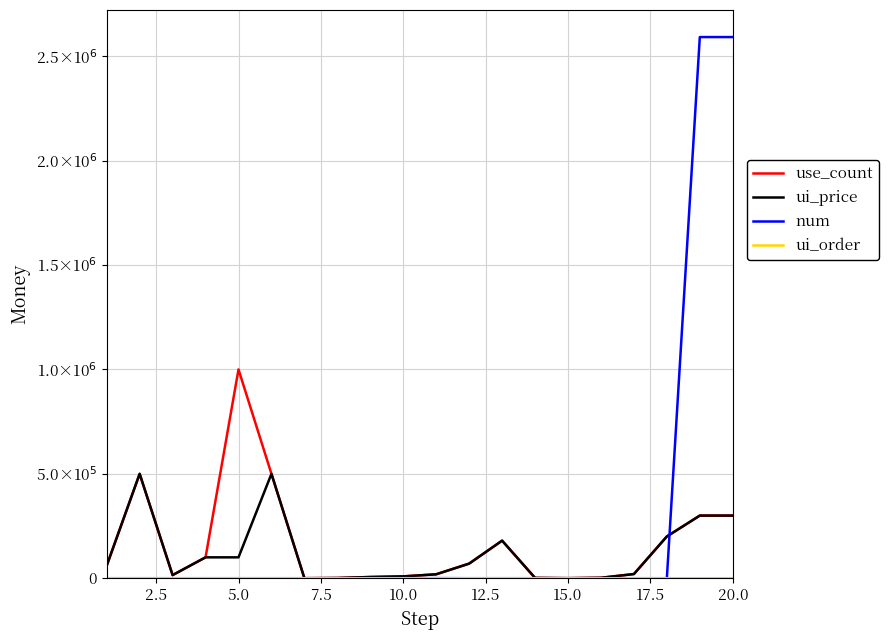

Reading left to right, list all the values displayed in this chart.

use_count: 60000	500000	15000	100000	1000000	500000	100	1000	5800	8800	18800	70000	180000	1500	200	2000	20000	200000	300000	300000
ui_price: 60000	500000	15000	100000	100000	500000	100	1000	5800	8800	18800	70000	180000	1500	200	2000	20000	200000	300000	300000
num: 1	10	1	1	1	10	1	20	120	188	408	10	30	50	2	20	2	20	2592000	2592000
ui_order: 1	2	4	0	0	3	5	6	7	8	9	10	0	0	0	0	0	0	0	0